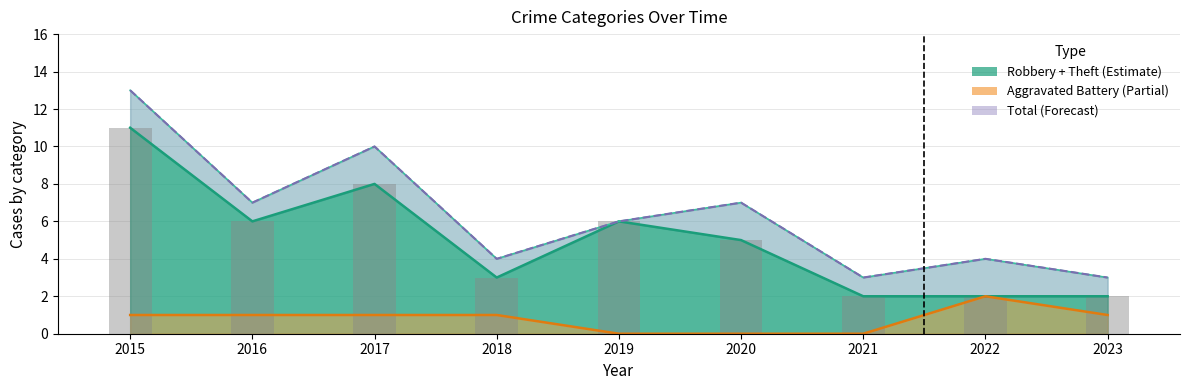

How many groups of bars are there?

9